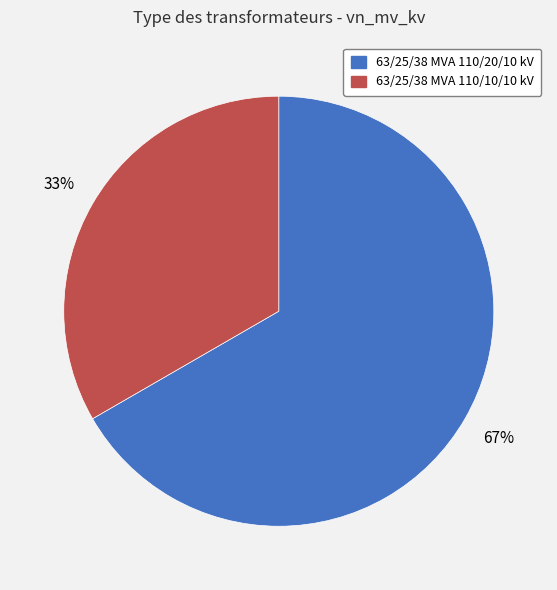

Is the sum of 63/25/38 MVA 110/10/10 kV and 63/25/38 MVA 110/20/10 kV greater than half?

Yes